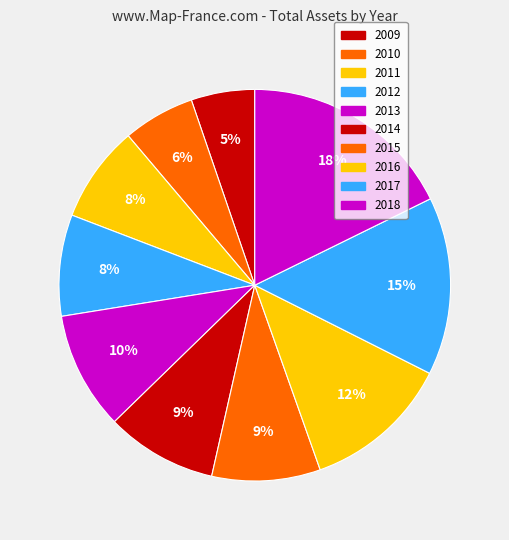

Count the number of slices in the pie.

10